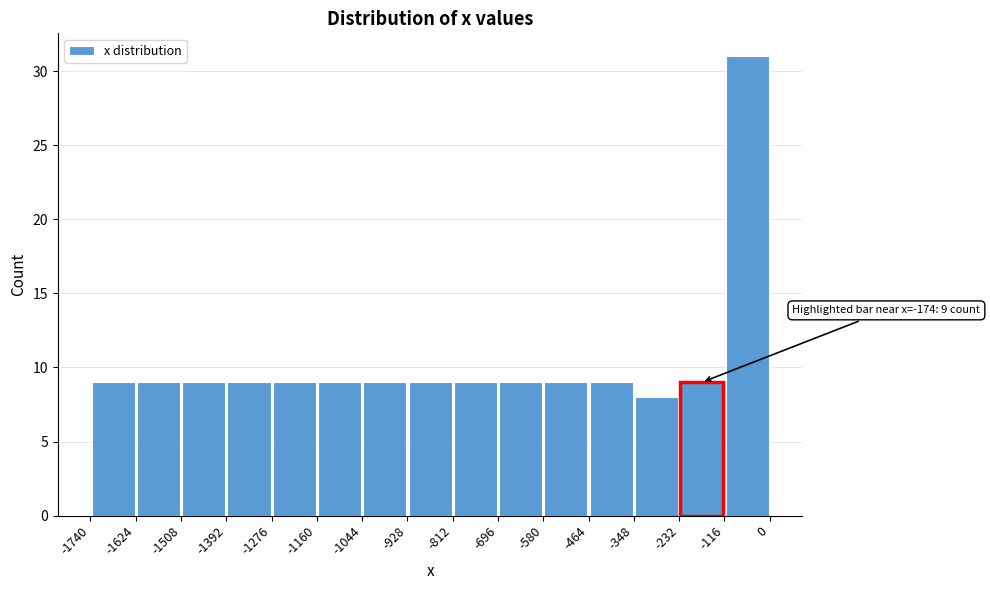

Over which range of the x-axis is the bar tallest?

-116 to 0